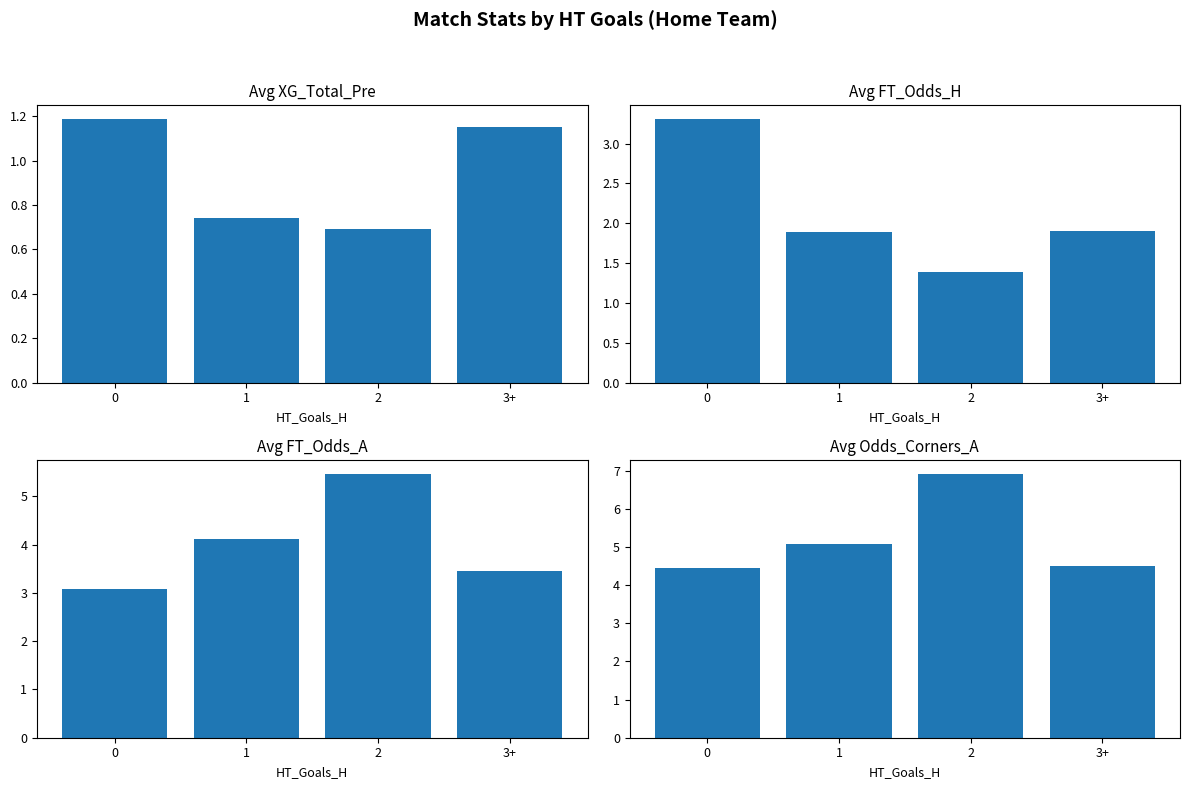

Rank the series by their average value, from lowest to highest.

Avg XG_Total_Pre, Avg FT_Odds_H, Avg FT_Odds_A, Avg Odds_Corners_A